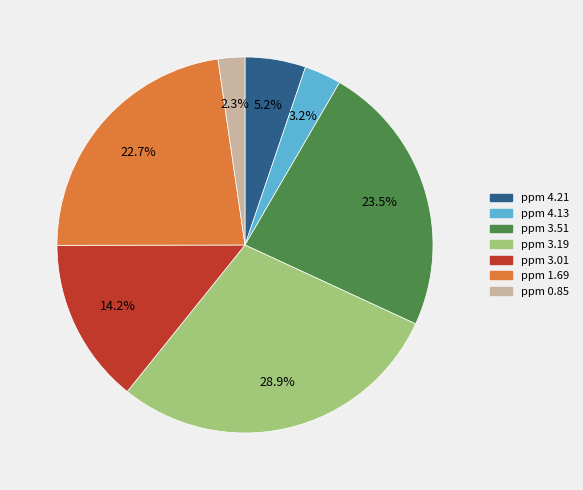

To the nearest percent, what portion does ppm 4.13 represent?

3%